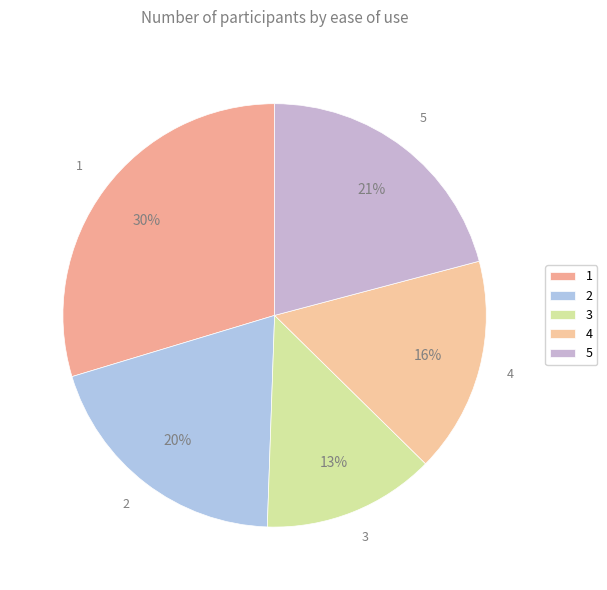

Do 2 and 3 together represent more than half of the pie?

No